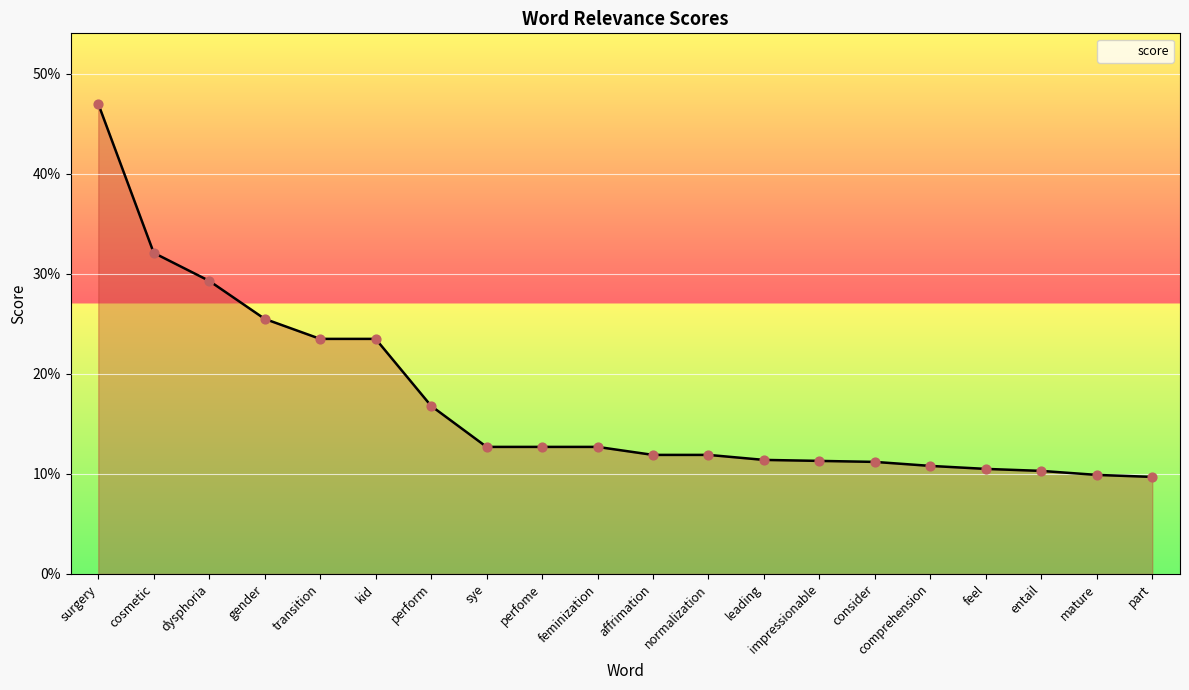

What is the change in value from surgery to kid?

-0.2